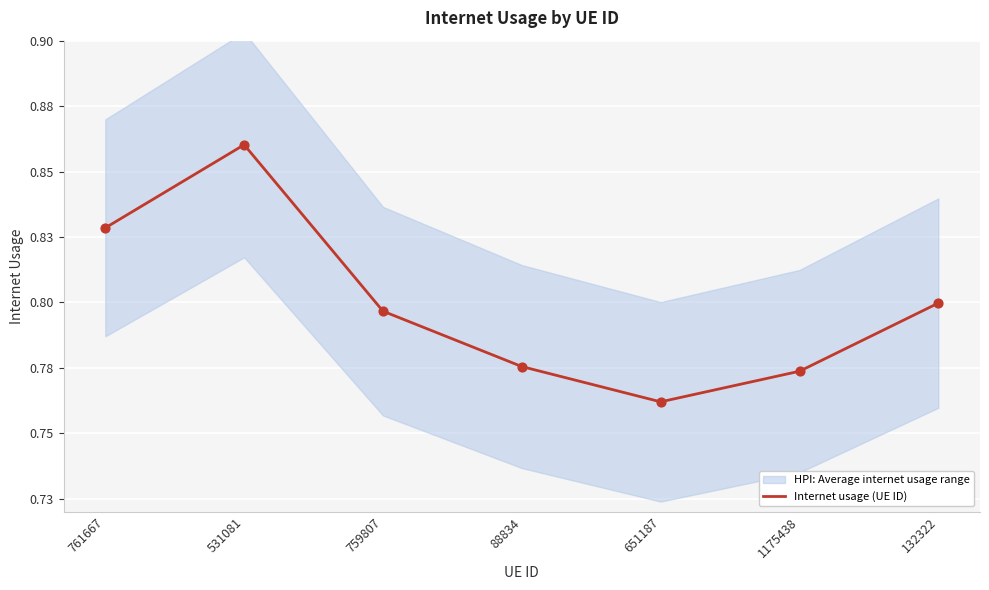

Between 88834 and 651187, which is larger?

88834